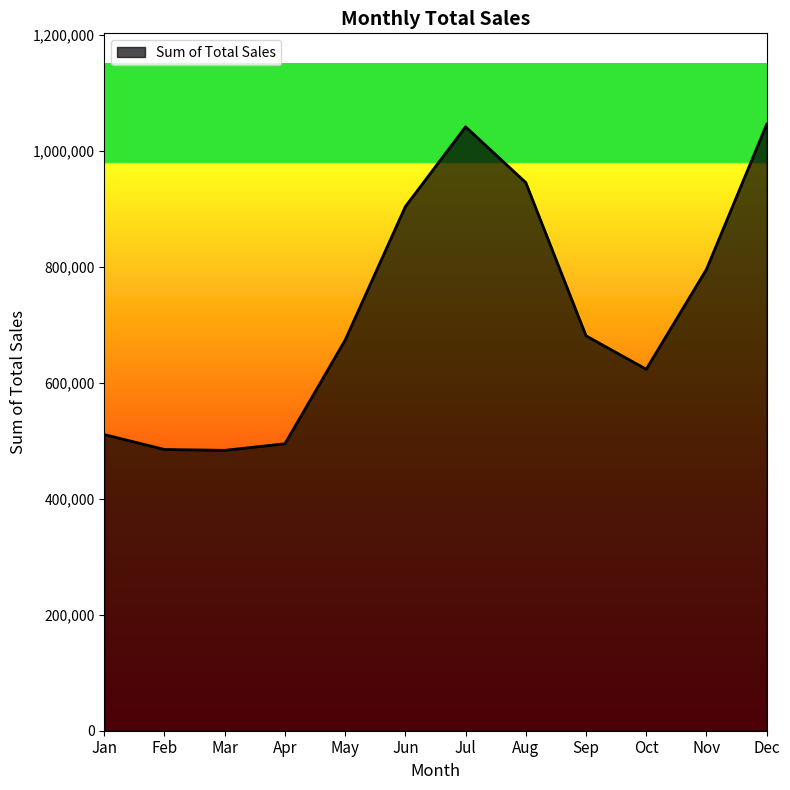

What is the difference between the maximum and minimum values?

562245.0